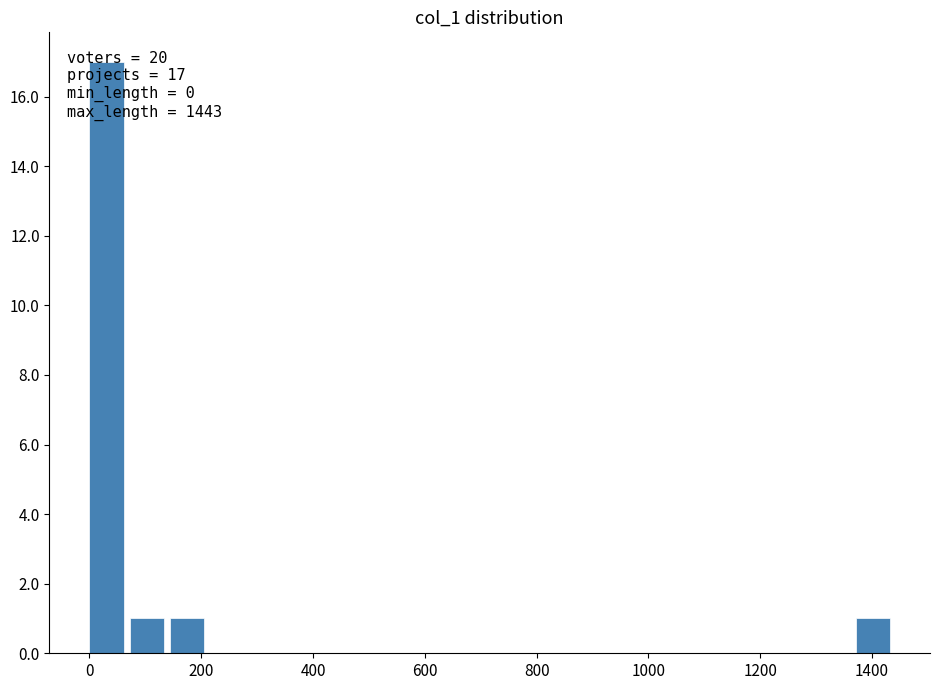

Read against the x-axis, roughly where is the centre of the tallest bar?

40